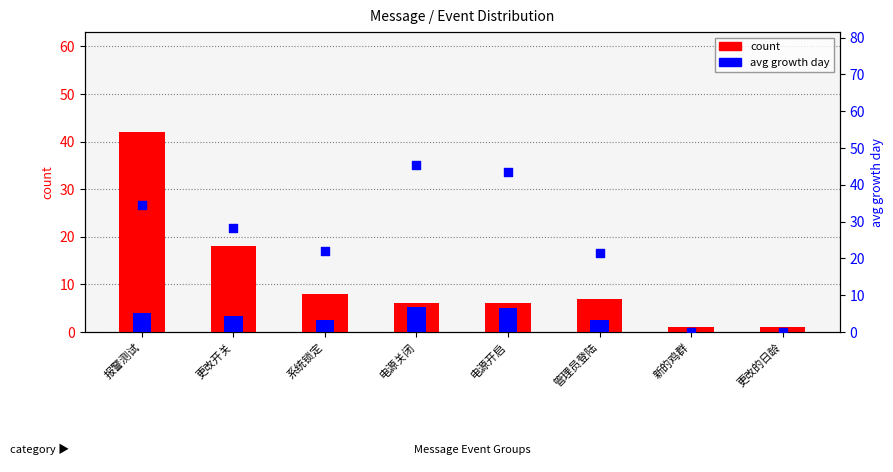

At how many categories does at least one series exceed 35?

3